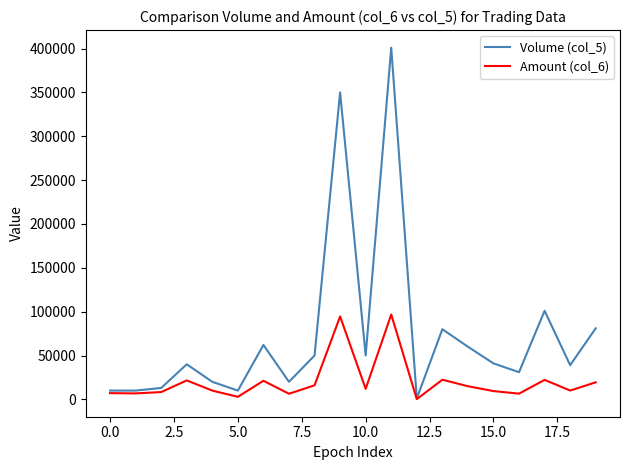

At how many categories does at least one series exceed 223485?

2